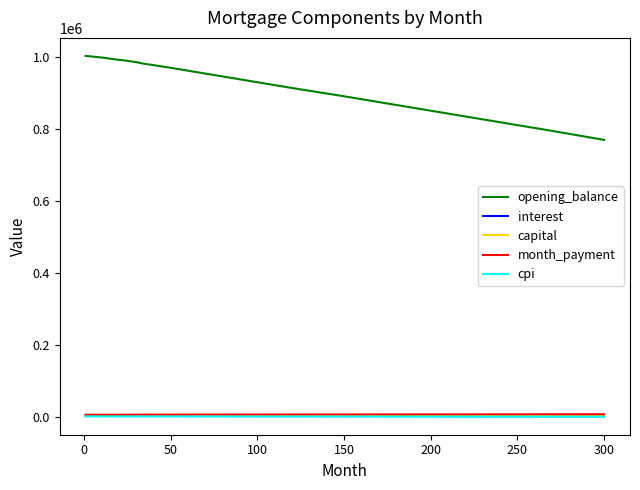

Which series has the widest spread of values?

opening_balance